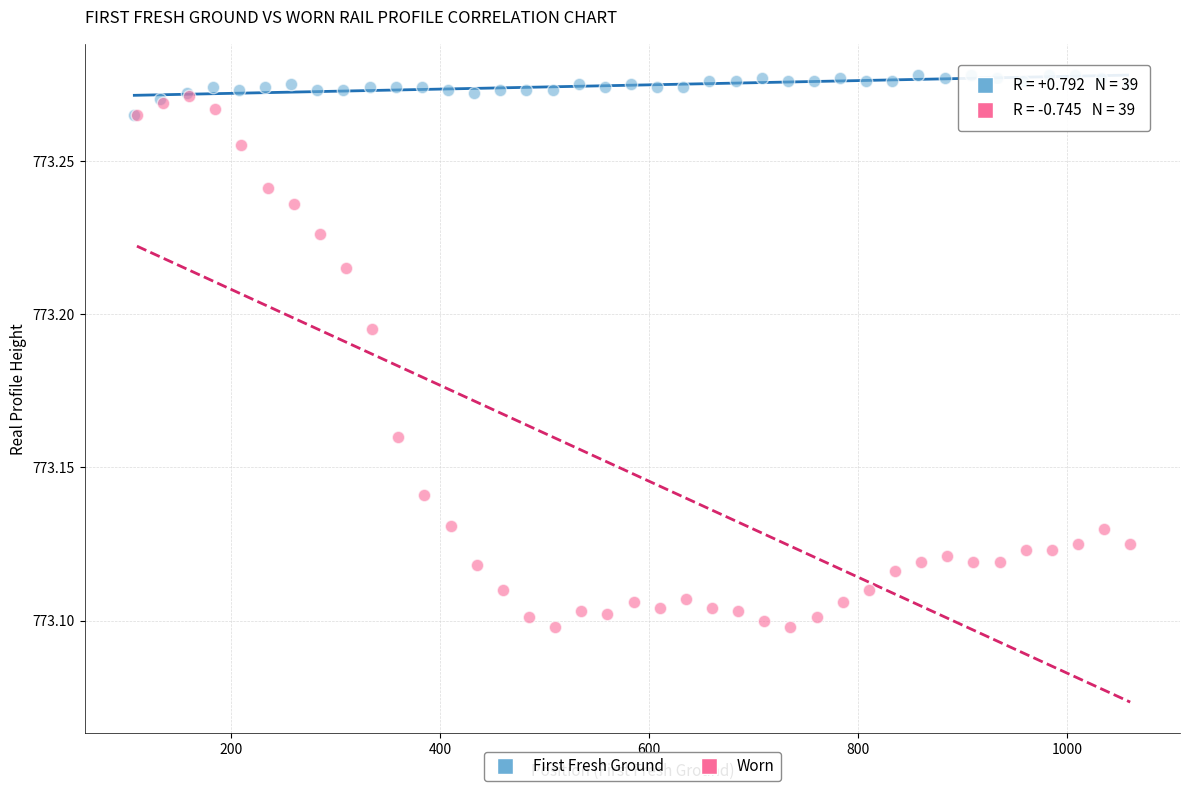

Which series has the largest Y range (max minus min)?

Worn